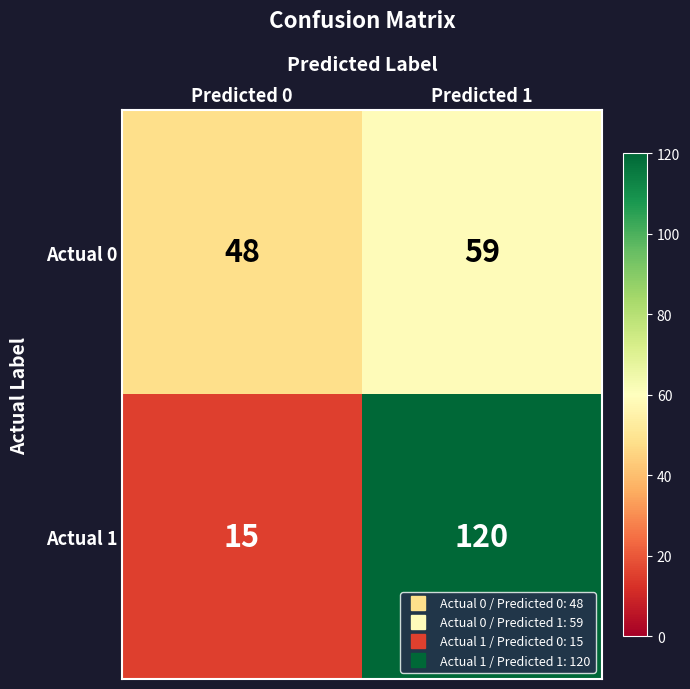

At which category is the sum across all series the highest?

Predicted 1